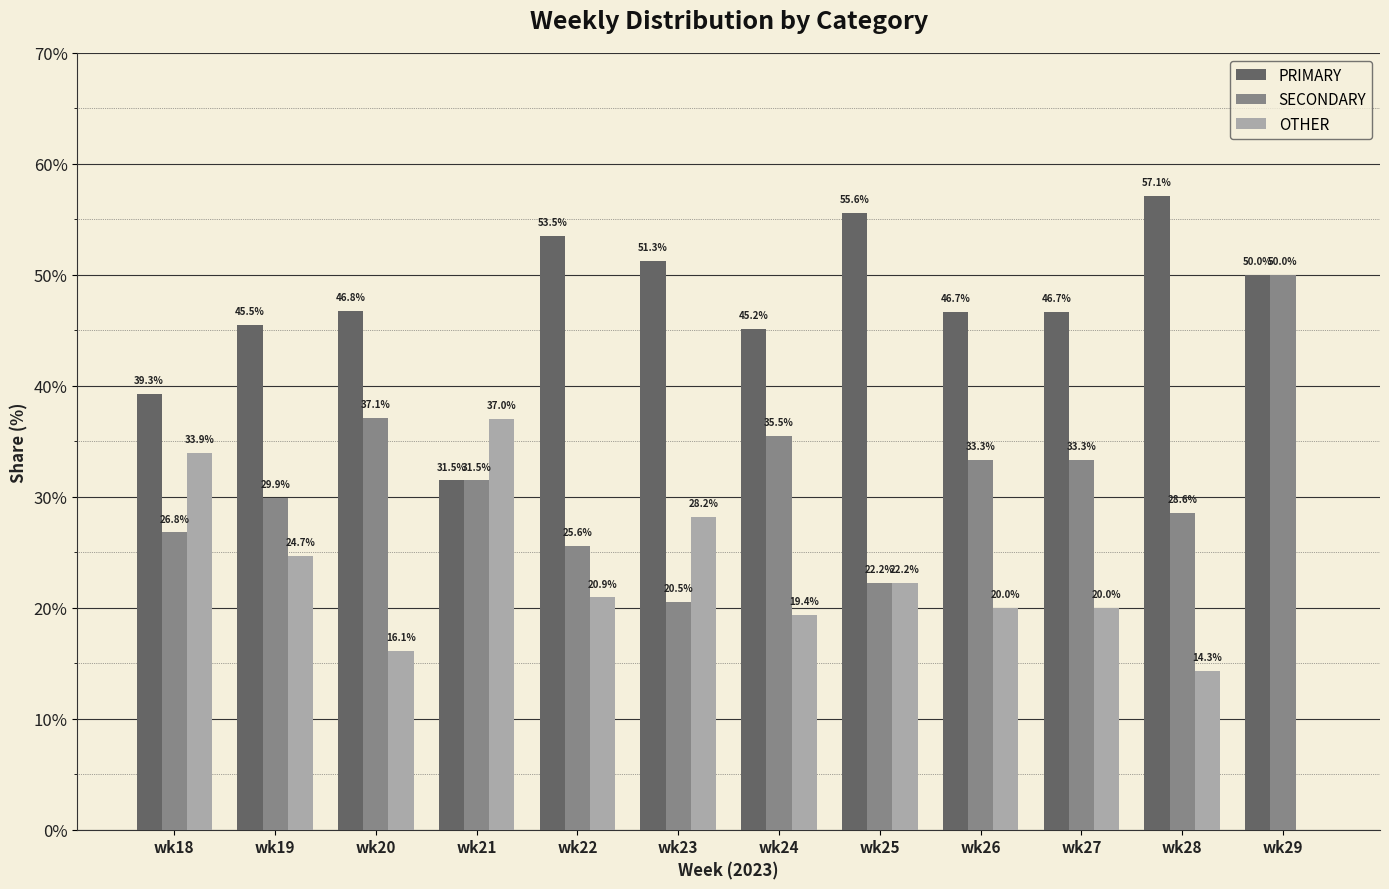

The OTHER series shows 29.8 at wk26. True or false?

False